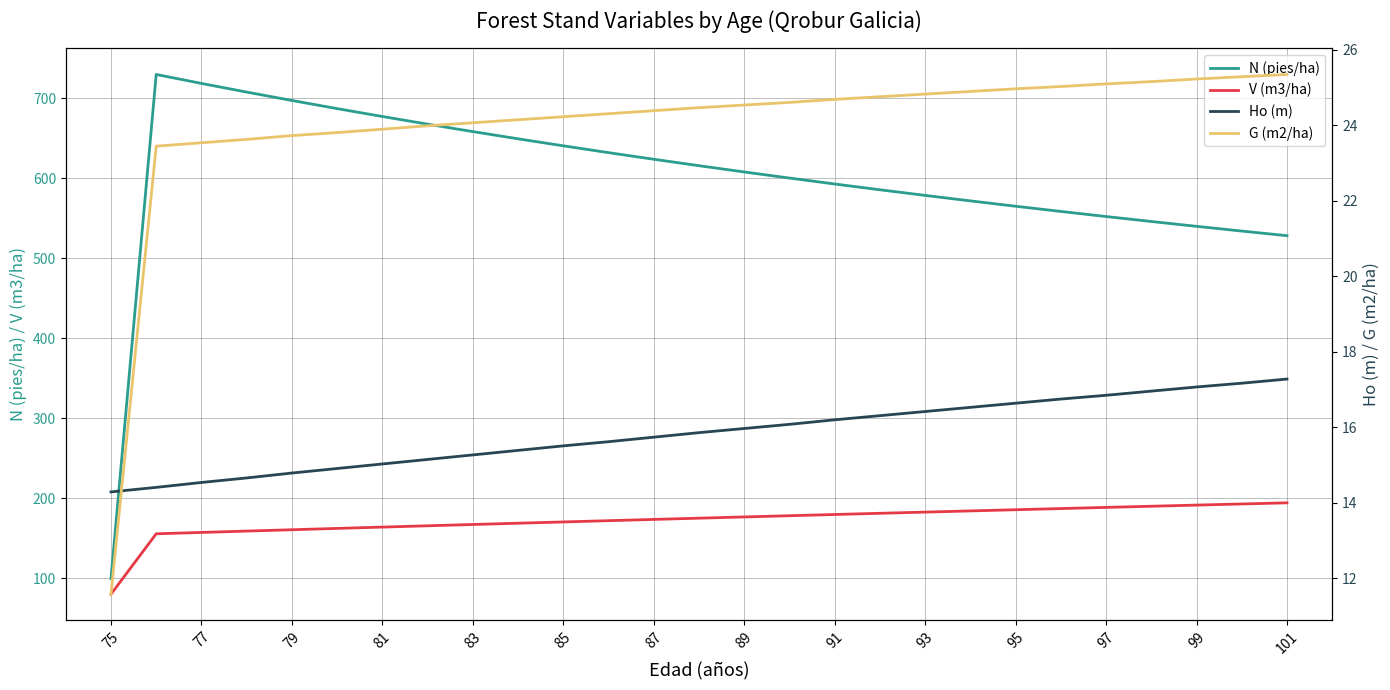

True or false: N (pies/ha) and V (m3/ha) cross at least once.

False